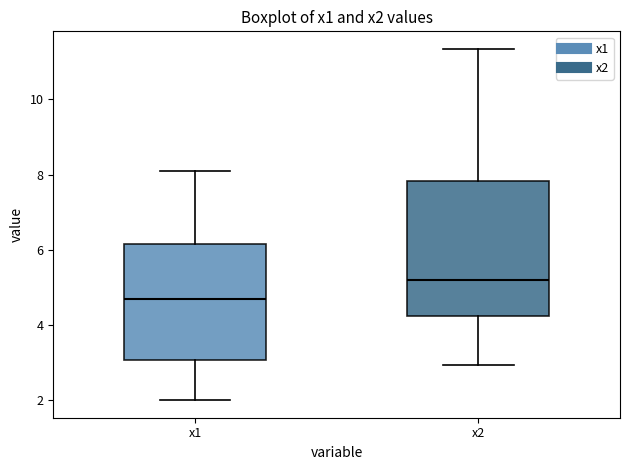

Where is the upper edge of the box for x1 on the y-axis? The values are not printed on the chart, so give them approximately, as read against the axis.

6.2